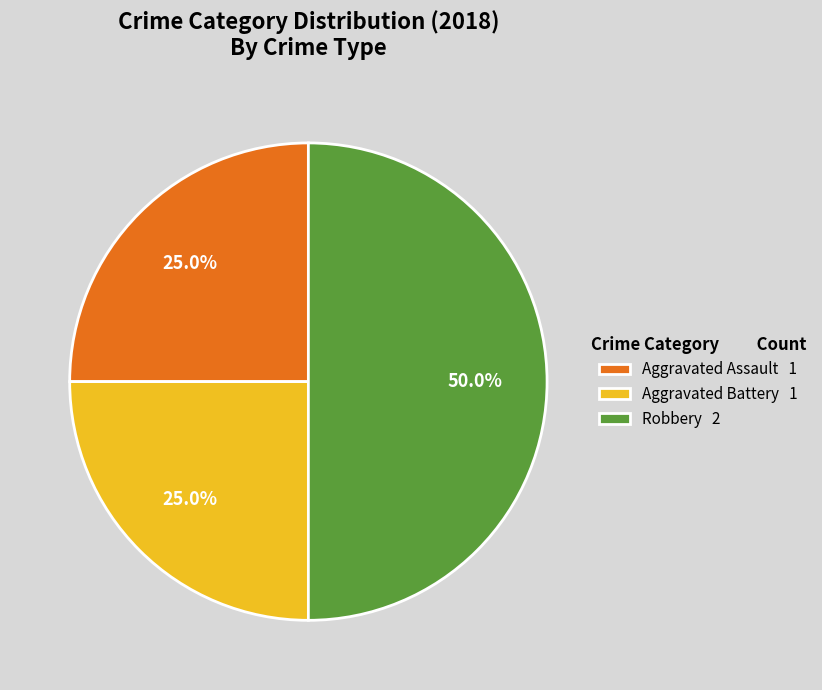

Do Robbery and Aggravated Assault together represent more than half of the pie?

Yes